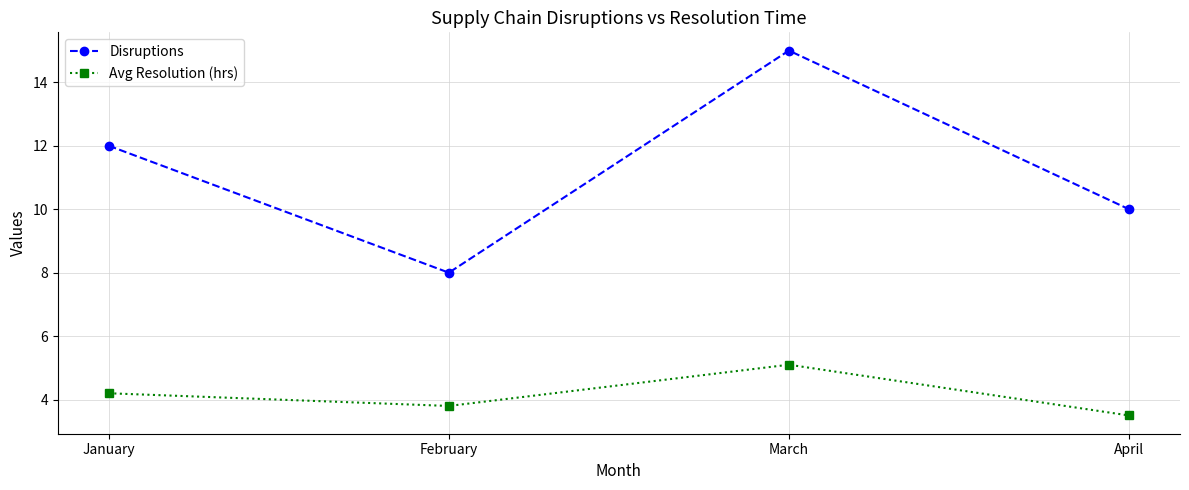

True or false: Avg Resolution (hrs) and Disruptions intersect in this chart.

False